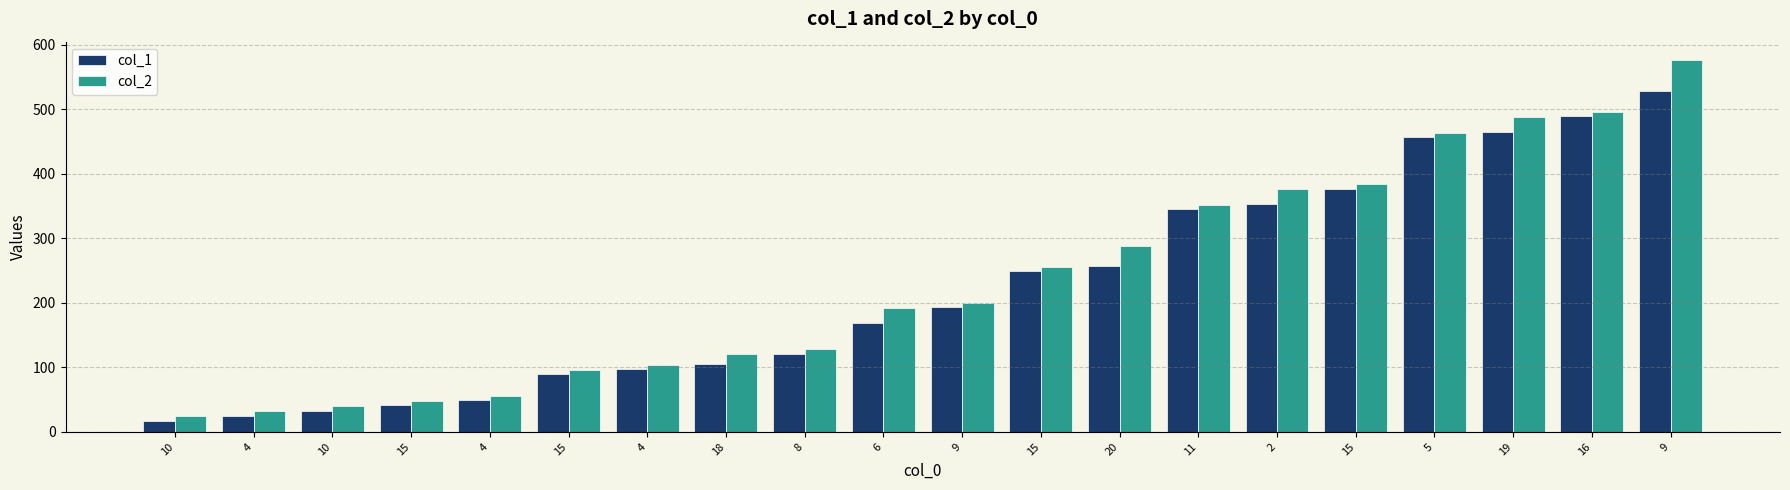

Reading right to left, what are all the values shown in this chart?

col_1: 9=529	16=489	19=465	5=457	15=377	2=353	11=345	20=257	15=249	9=193	6=169	8=121	18=105	4=97	15=89	4=49	15=41	10=33	4=25	10=17
col_2: 9=576	16=496	19=488	5=464	15=384	2=376	11=352	20=288	15=256	9=200	6=192	8=128	18=120	4=104	15=96	4=56	15=48	10=40	4=32	10=24